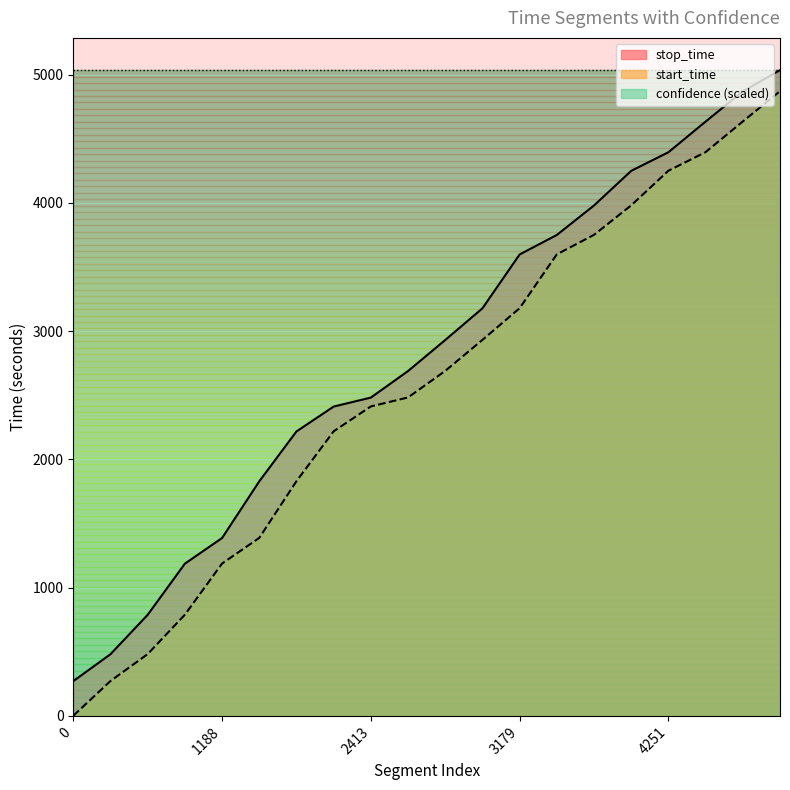

What is the difference between the maximum and minimum values in the stop_time series?

4764